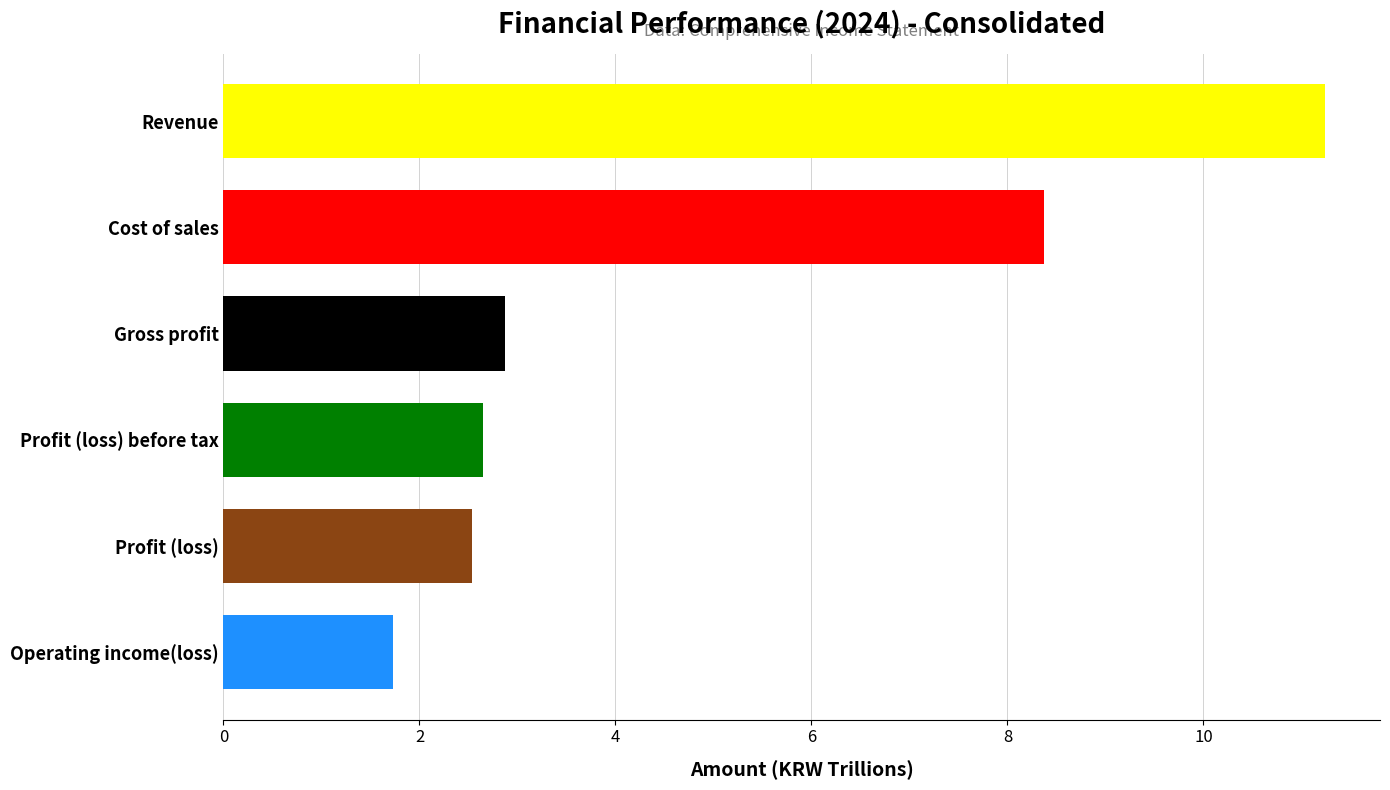

What position from the bottom is Cost of sales?

5